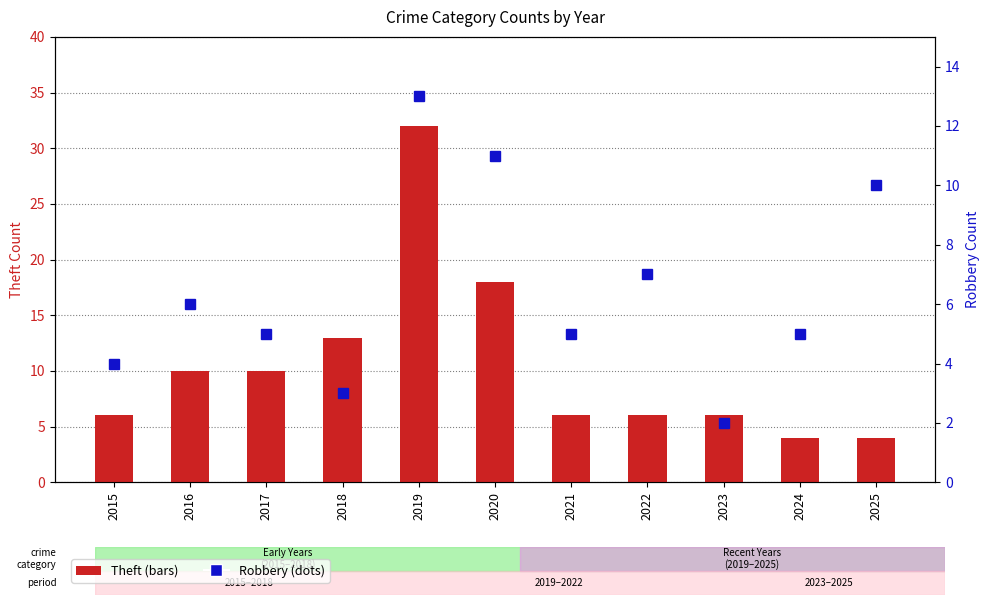

What are all the series names shown in the legend?

Theft, Robbery